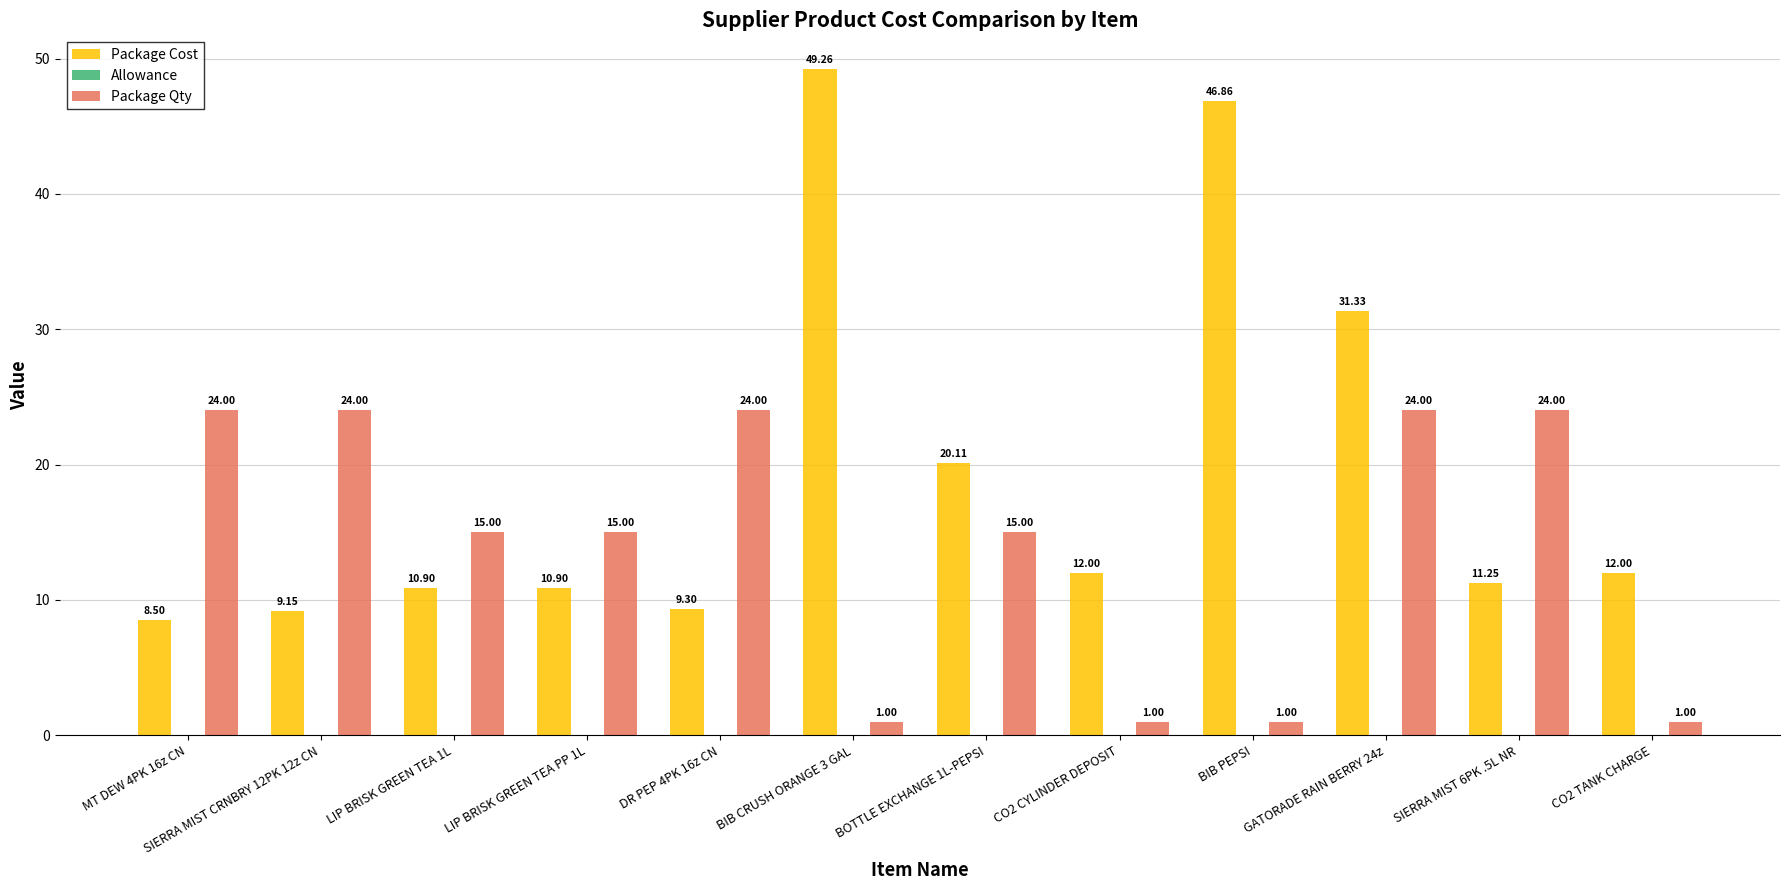

What is the average value of the Package Qty series?

14.1